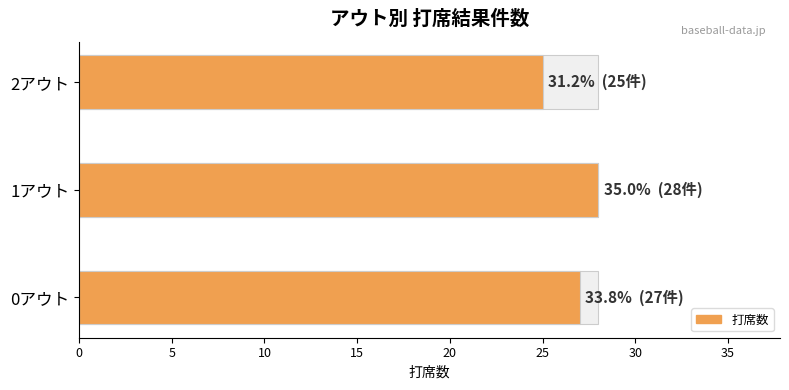

What is the difference between the maximum and minimum values?

3